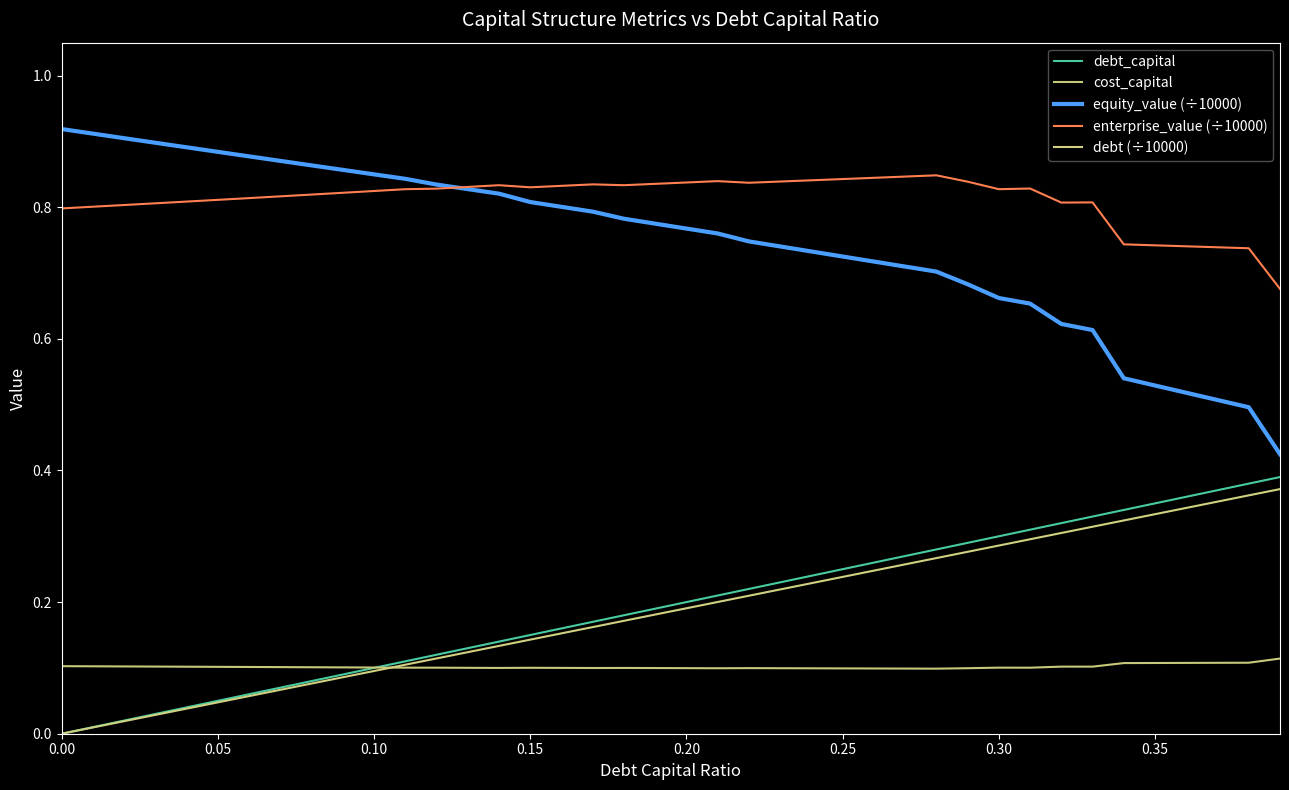

Reading left to right, transcribe all the data shown in this chart.

debt_capital: 0.0	0.0	0.0	0.0	0.0	0.1	0.1	0.1	0.1	0.1	0.1	0.1	0.1	0.1	0.1	0.1	0.2	0.2	0.2	0.2	0.2	0.2	0.2	0.2	0.2	0.2	0.3	0.3	0.3	0.3	0.3	0.3	0.3	0.3	0.3	0.3	0.4	0.4	0.4	0.4
cost_capital: 0.1	0.1	0.1	0.1	0.1	0.1	0.1	0.1	0.1	0.1	0.1	0.1	0.1	0.1	0.1	0.1	0.1	0.1	0.1	0.1	0.1	0.1	0.1	0.1	0.1	0.1	0.1	0.1	0.1	0.1	0.1	0.1	0.1	0.1	0.1	0.1	0.1	0.1	0.1	0.1
equity_value (÷10000): 0.9	0.9	0.9	0.9	0.9	0.9	0.9	0.9	0.9	0.9	0.8	0.8	0.8	0.8	0.8	0.8	0.8	0.8	0.8	0.8	0.8	0.8	0.7	0.7	0.7	0.7	0.7	0.7	0.7	0.7	0.7	0.7	0.6	0.6	0.5	0.5	0.5	0.5	0.5	0.4
enterprise_value (÷10000): 0.8	0.8	0.8	0.8	0.8	0.8	0.8	0.8	0.8	0.8	0.8	0.8	0.8	0.8	0.8	0.8	0.8	0.8	0.8	0.8	0.8	0.8	0.8	0.8	0.8	0.8	0.8	0.8	0.8	0.8	0.8	0.8	0.8	0.8	0.7	0.7	0.7	0.7	0.7	0.7
debt (÷10000): 0.0	0.0	0.0	0.0	0.0	0.0	0.1	0.1	0.1	0.1	0.1	0.1	0.1	0.1	0.1	0.1	0.2	0.2	0.2	0.2	0.2	0.2	0.2	0.2	0.2	0.2	0.2	0.3	0.3	0.3	0.3	0.3	0.3	0.3	0.3	0.3	0.3	0.4	0.4	0.4